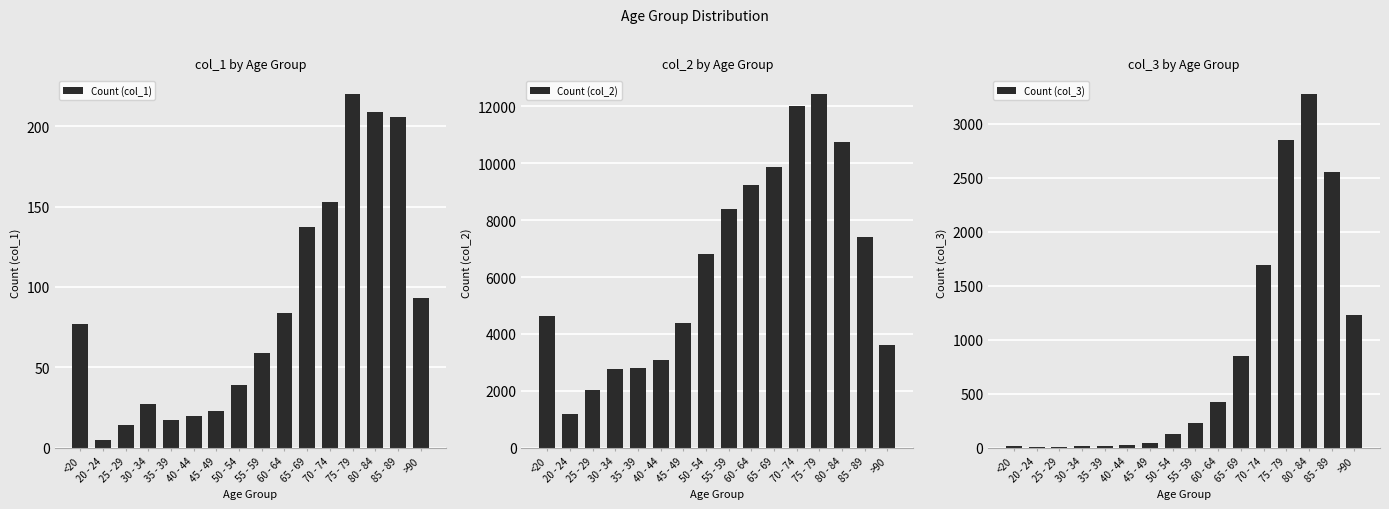

Reading left to right, list all the values displayed in this chart.

Count (col_1): 77	5	14	27	17	20	23	39	59	84	137	153	220	209	206	93
Count (col_2): 4641	1191	2038	2765	2814	3078	4396	6803	8400	9236	9883	12018	12434	10764	7417	3604
Count (col_3): 18	4	3	17	18	24	47	126	227	426	850	1690	2848	3273	2548	1224